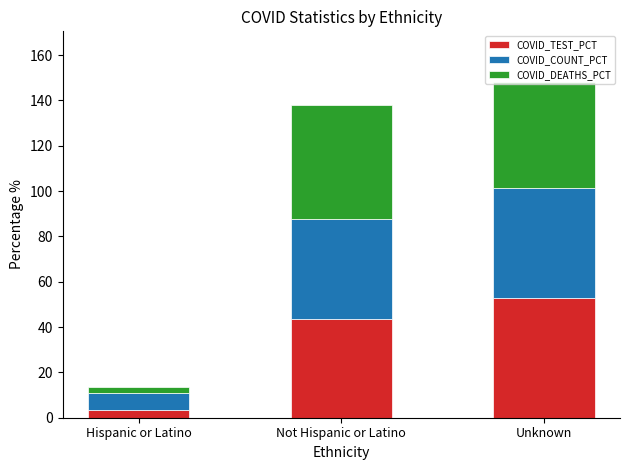

What is the sum of the COVID_TEST_PCT values at Unknown and Not Hispanic or Latino?

96.4